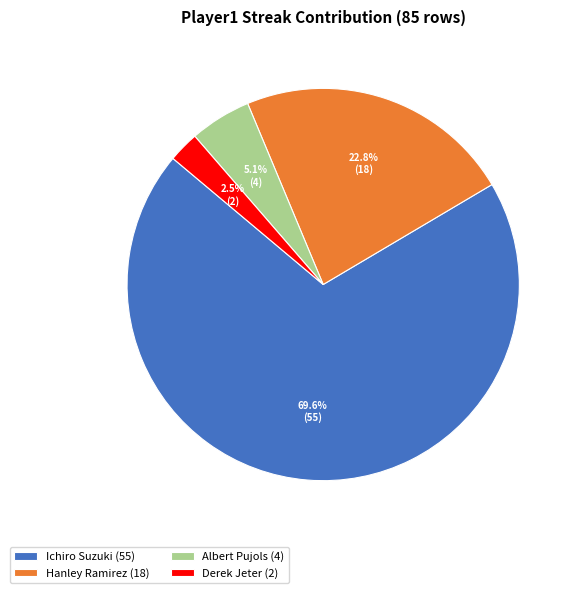

What is the largest slice in the pie chart?

Ichiro Suzuki